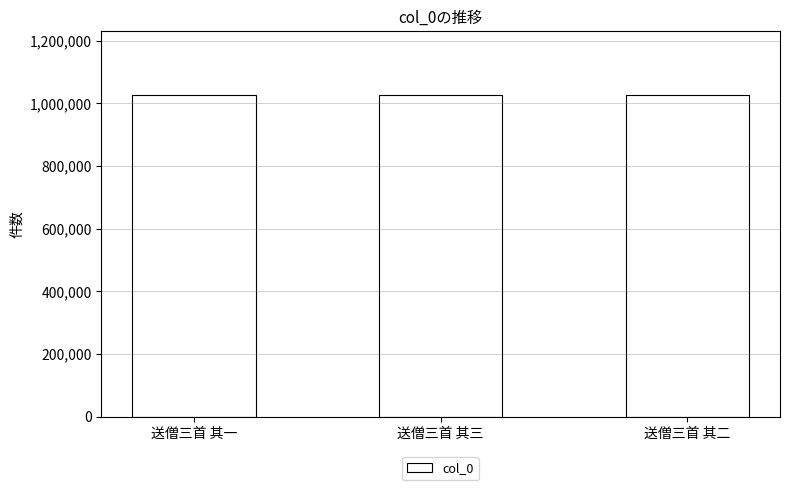

Where does the data first go above 1024799?

送僧三首 其一